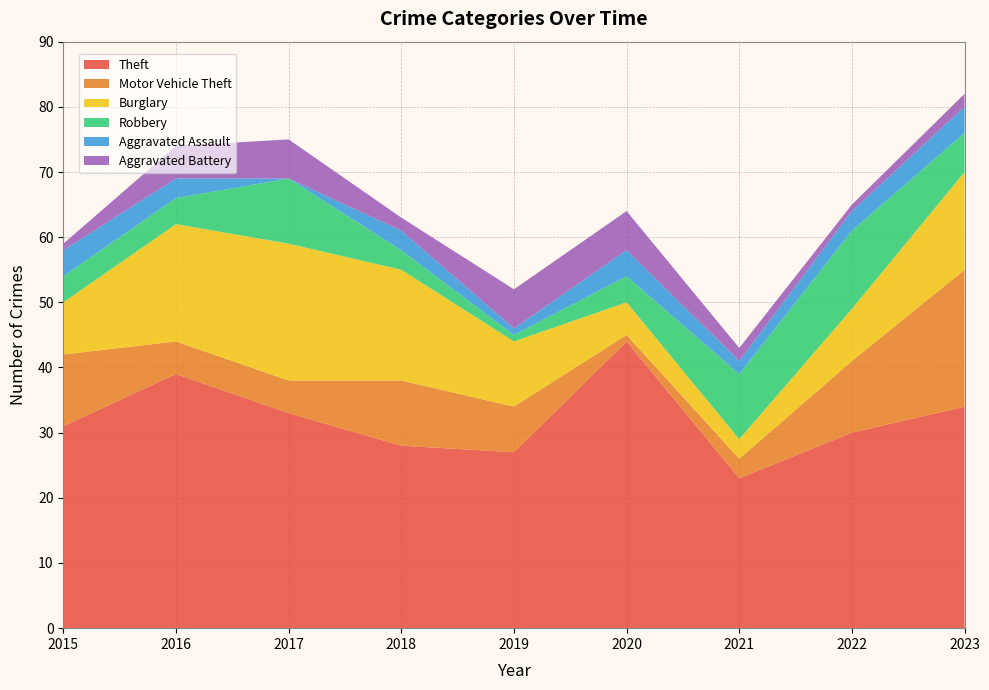

Reading right to left, extract all data points from this chart.

Theft: 34	30	23	44	27	28	33	39	31
Motor Vehicle Theft: 21	11	3	1	7	10	5	5	11
Burglary: 15	8	3	5	10	17	21	18	8
Robbery: 6	12	10	4	1	3	10	4	4
Aggravated Assault: 4	3	2	4	1	3	0	3	4
Aggravated Battery: 2	1	2	6	6	2	6	5	1